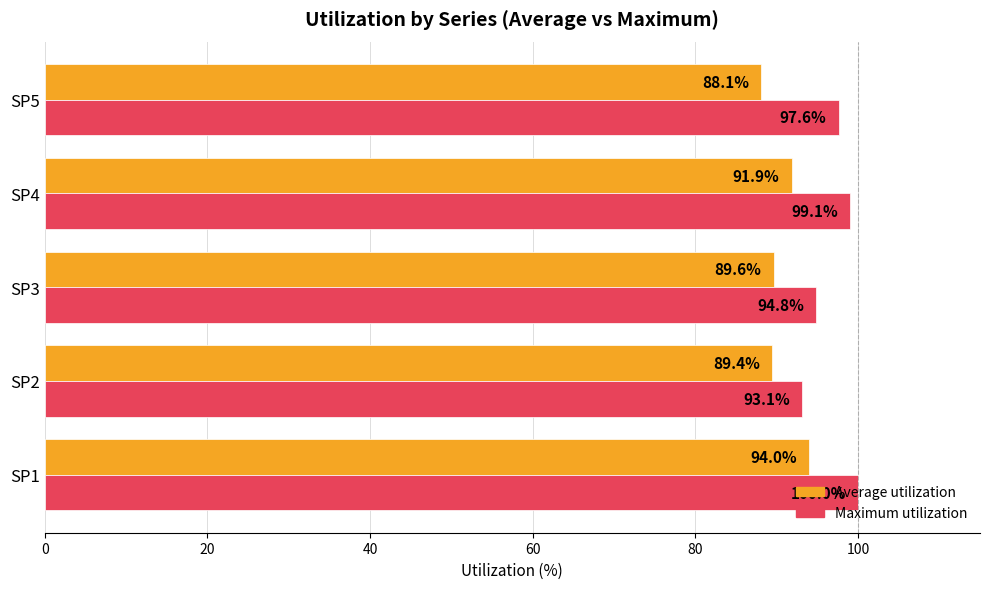

Which series has the largest total across all categories?

Maximum utilization